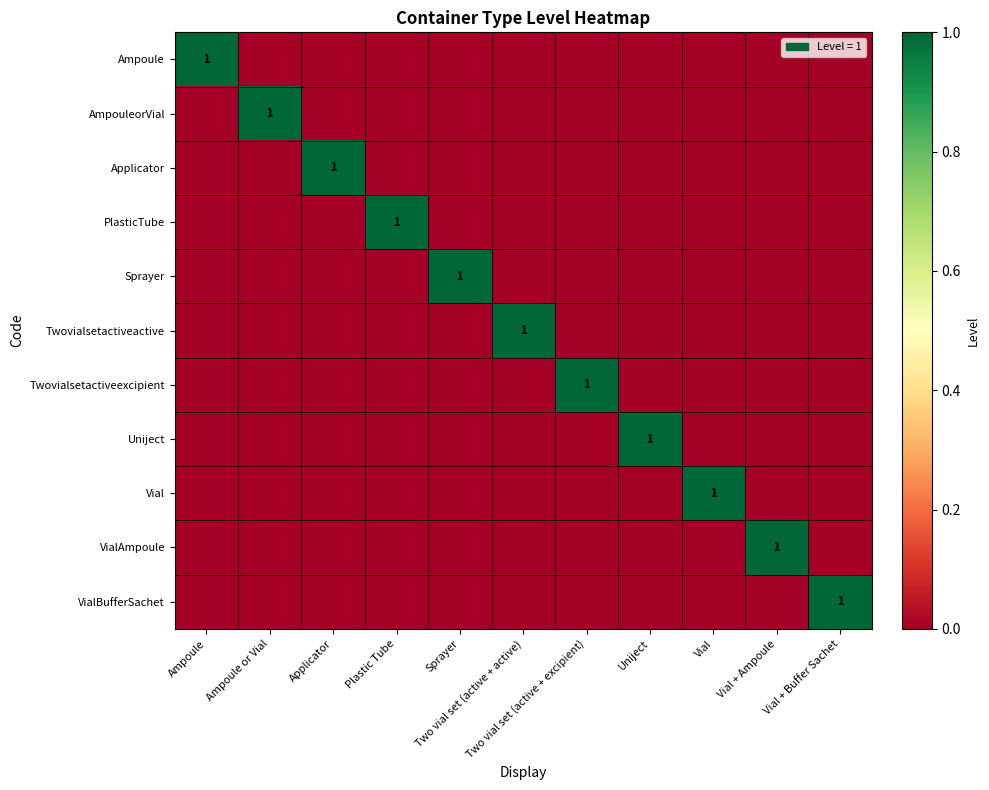

At which label is VialAmpoule closest to 0?

Ampoule